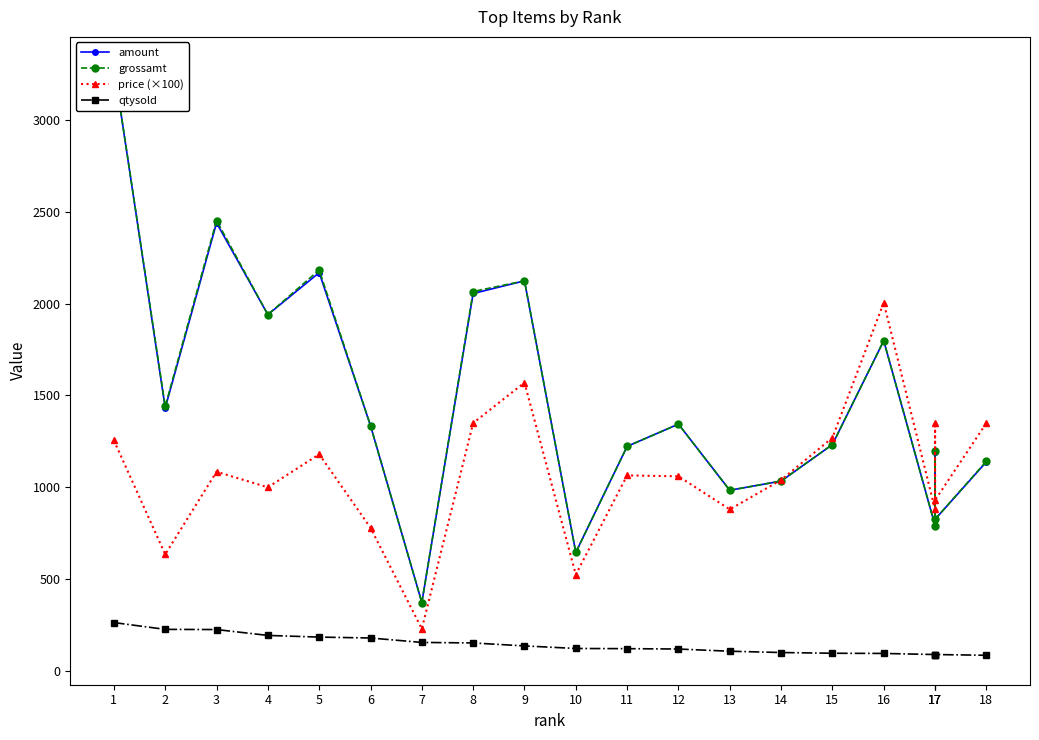

Between 13 and 3, which is larger?

3